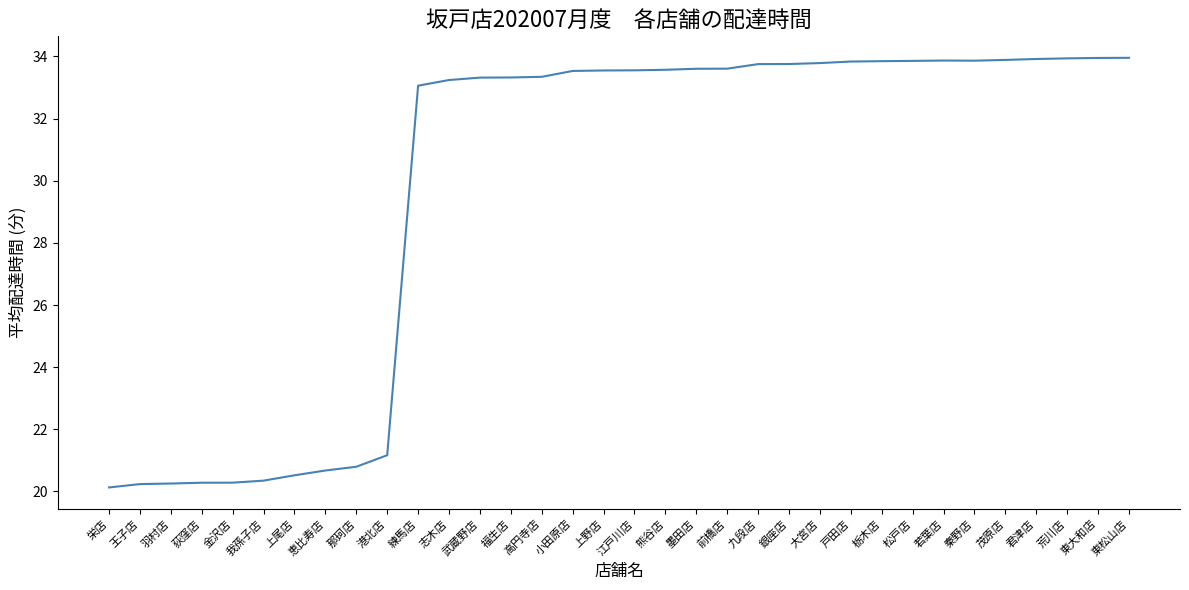

What position from the left is 銀座店?

23